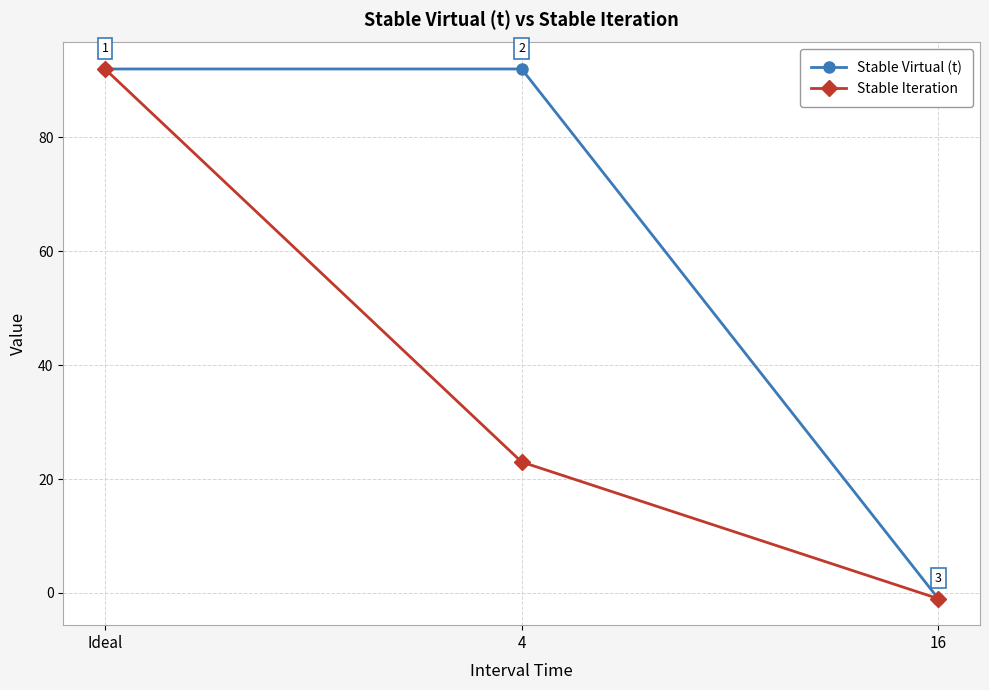

How many data points does each series have?

3